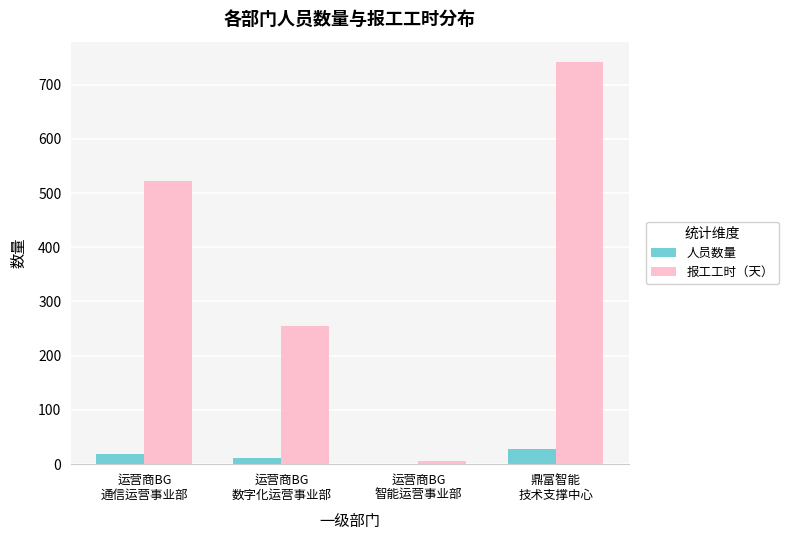

What is the highest value of the 报工工时（天） series?

742